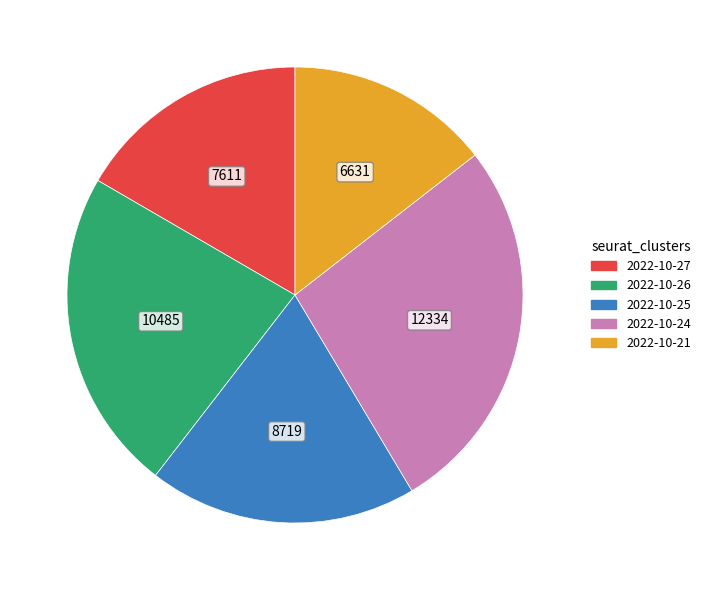

Which category has the smallest portion of the pie?

2022-10-21